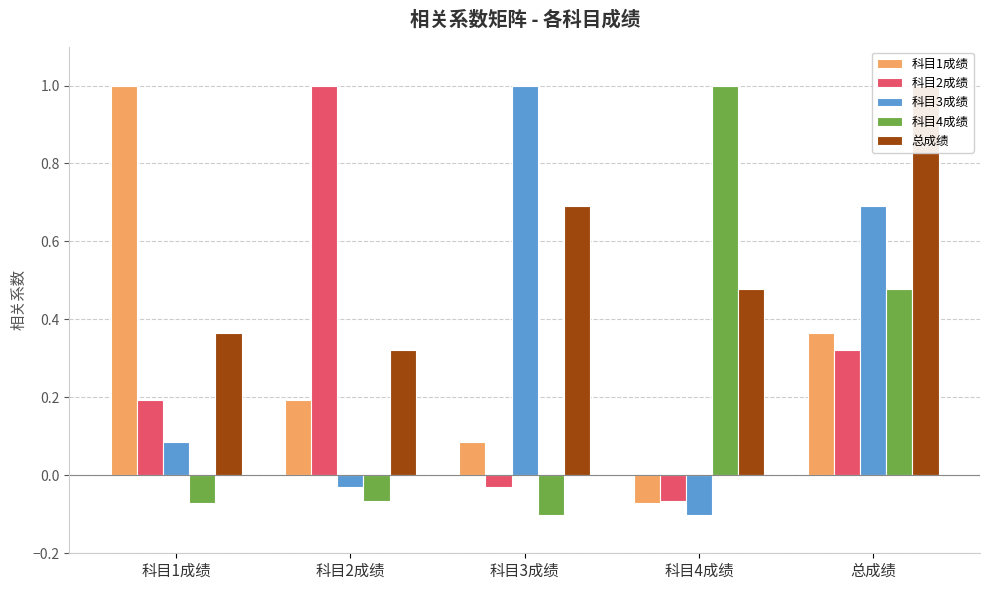

What position from the left is 科目1成绩?

1